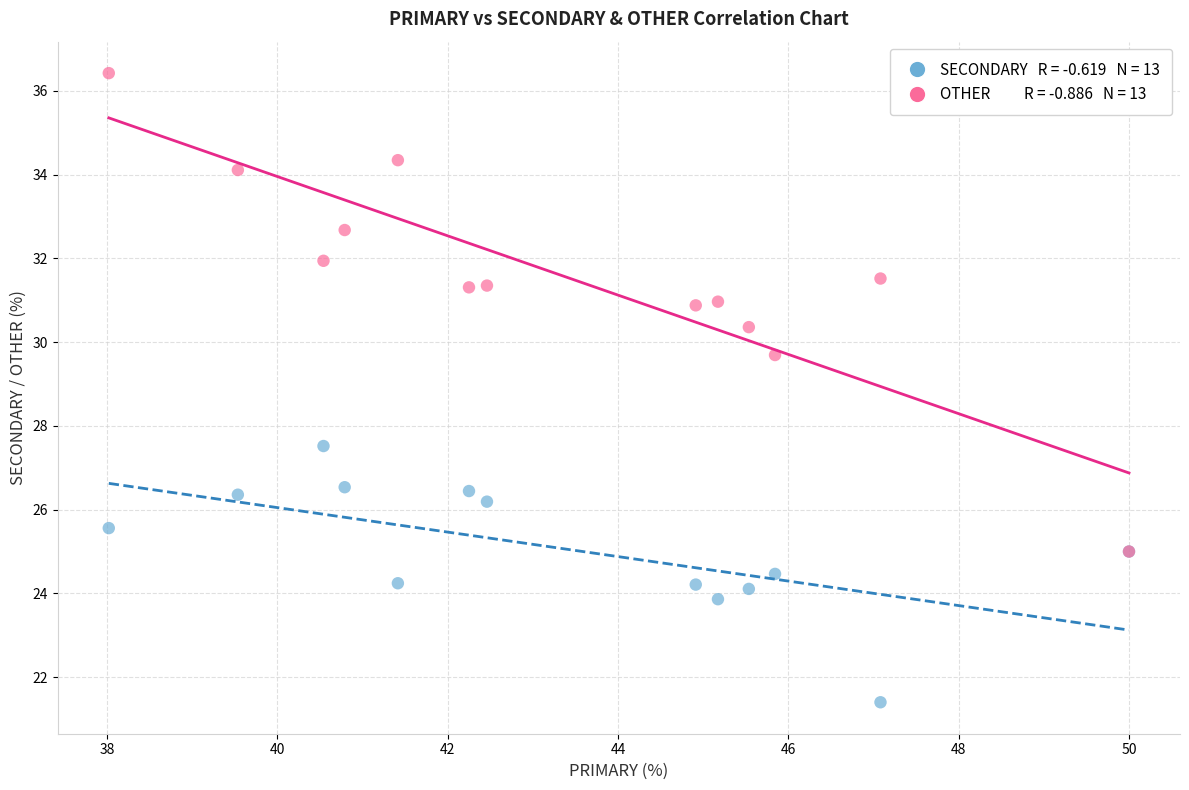

Across all series, what Y value is closest to 28?

27.5